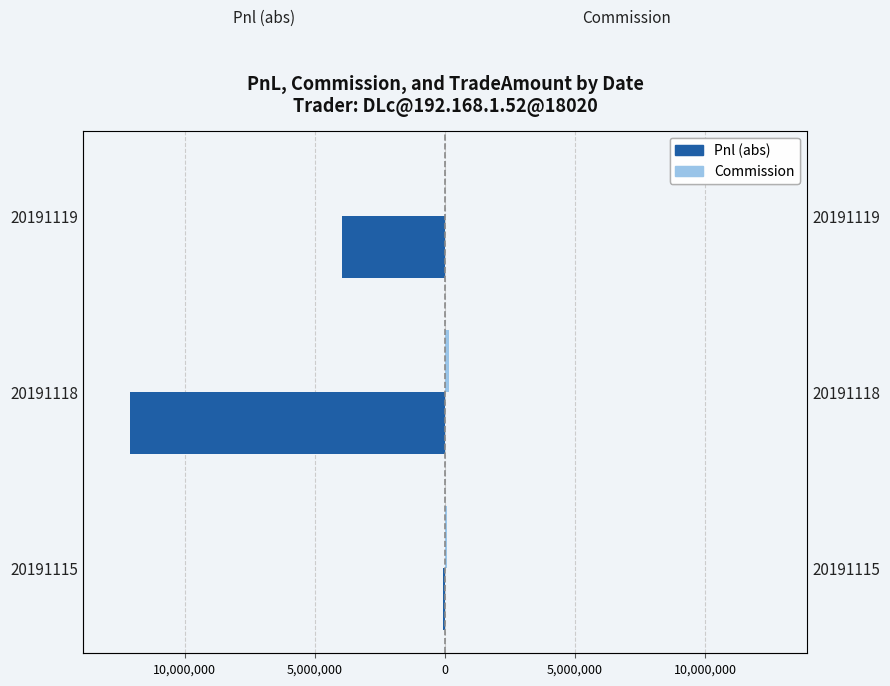

What are all the series names shown in the legend?

Pnl (abs), Commission